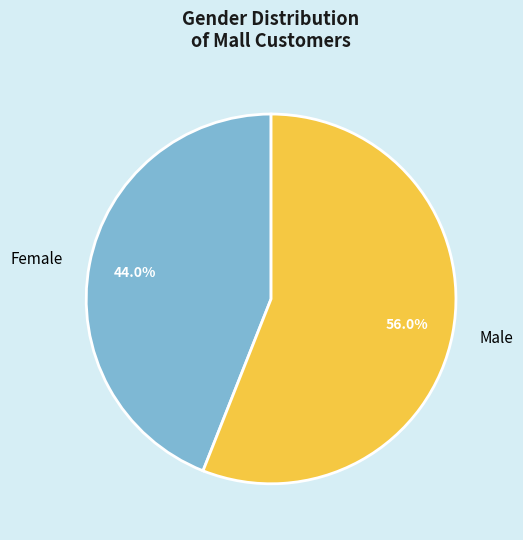

Is the sum of Female and Male greater than half?

Yes